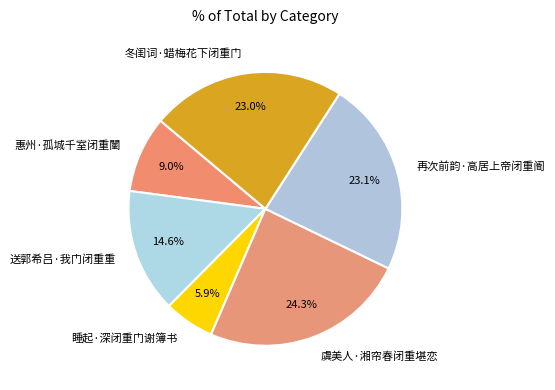

Which category has the biggest portion of the pie?

虞美人·湘帘春闭重堪恋